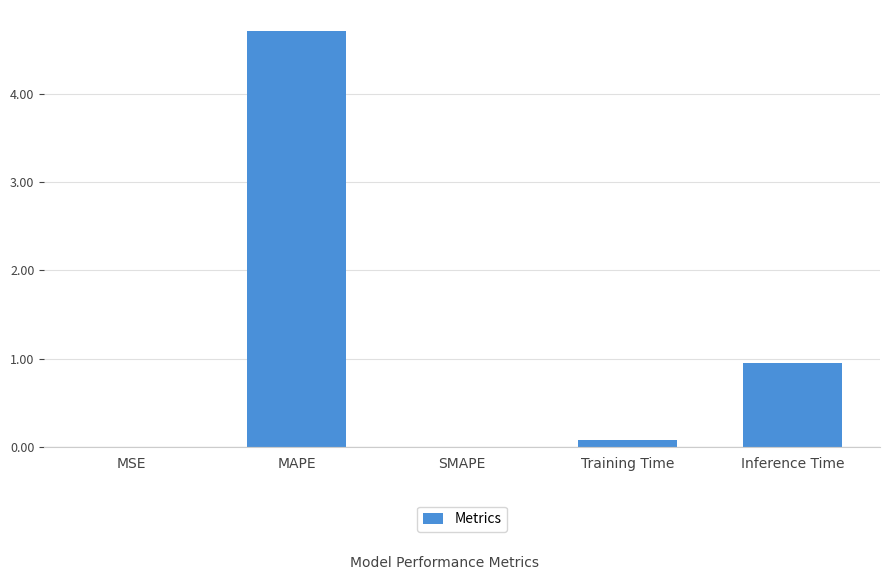

How many categories are shown in the chart?

5